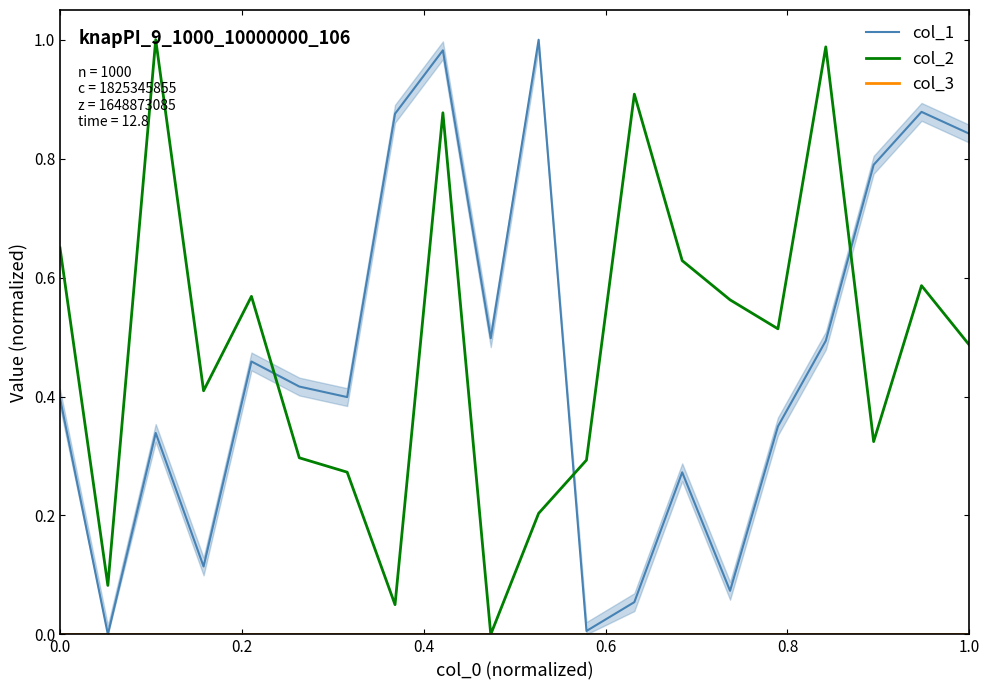

How many interior local valleys does the col_2 series have?

6